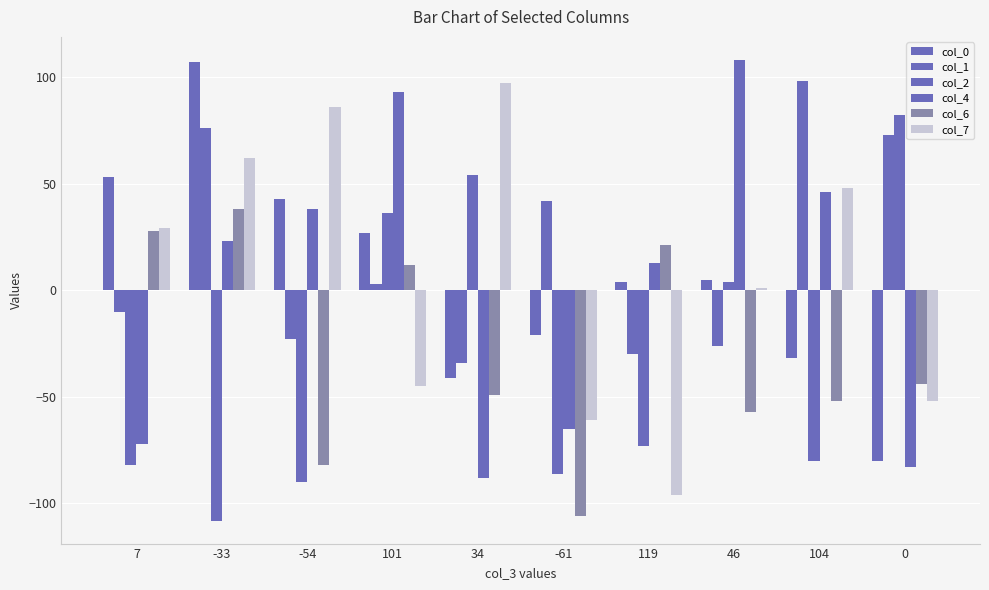

Is it true that col_4 equals 6 at 119?

False